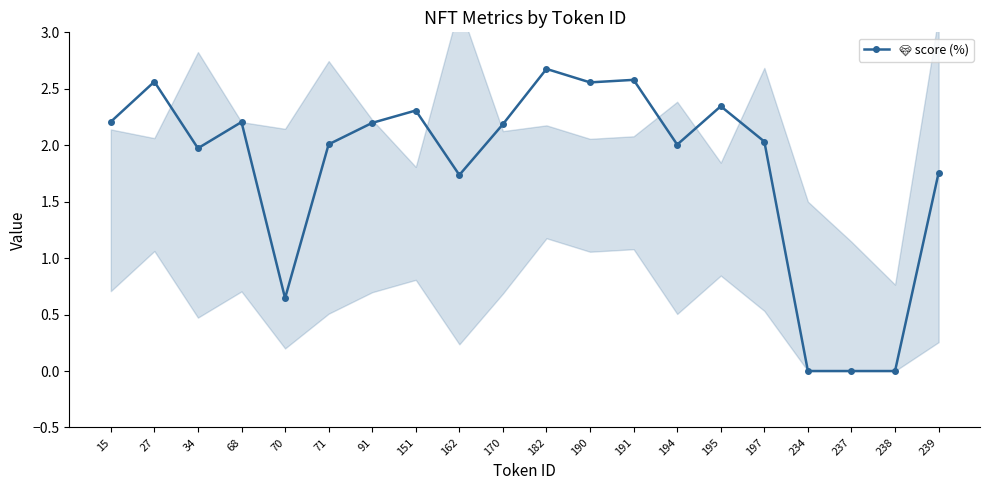

How many interior local peaks (higher than both neighbors) does the data have?

6